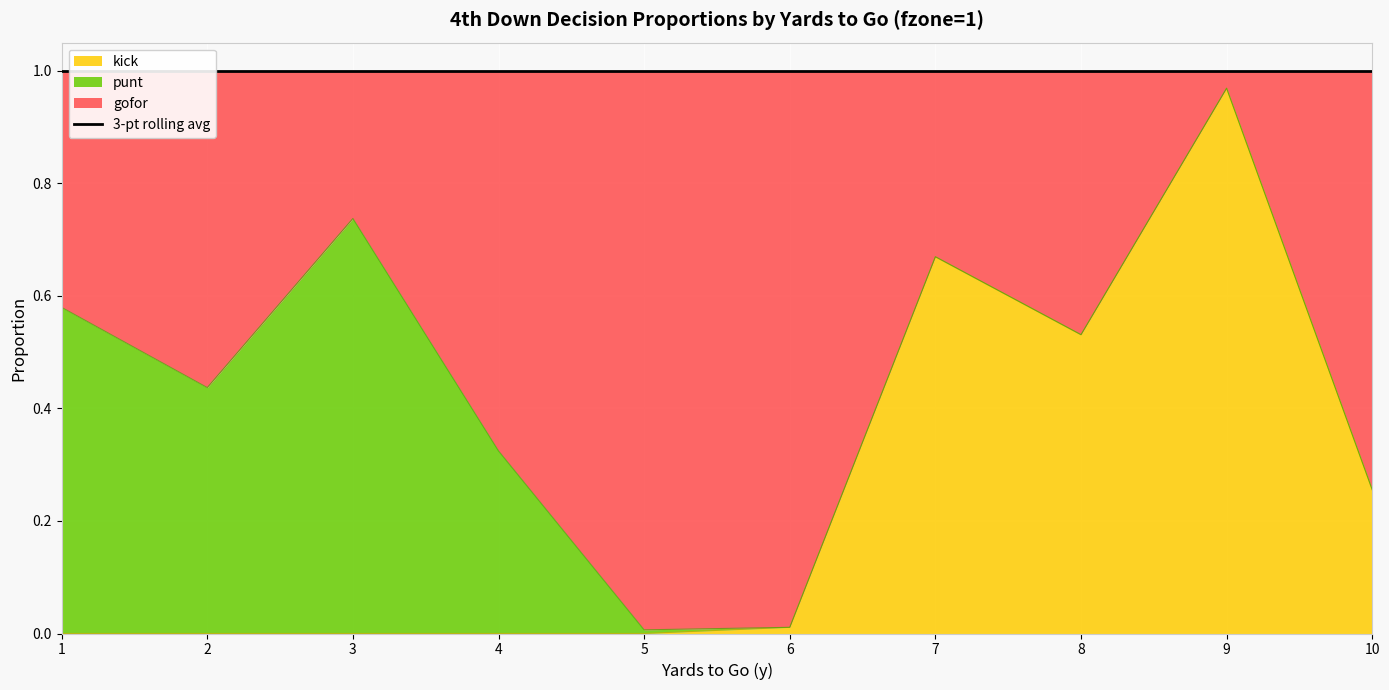

Which series has the largest total across all categories?

gofor